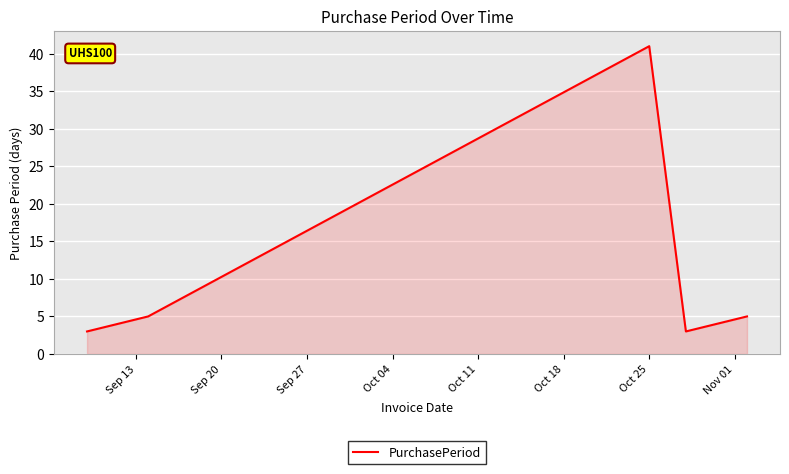

What is the sum of all values?

57